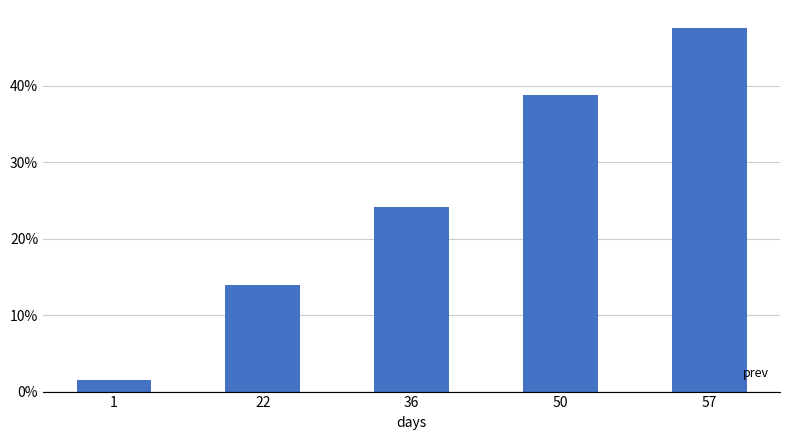

Does the chart contain any negative values?

No